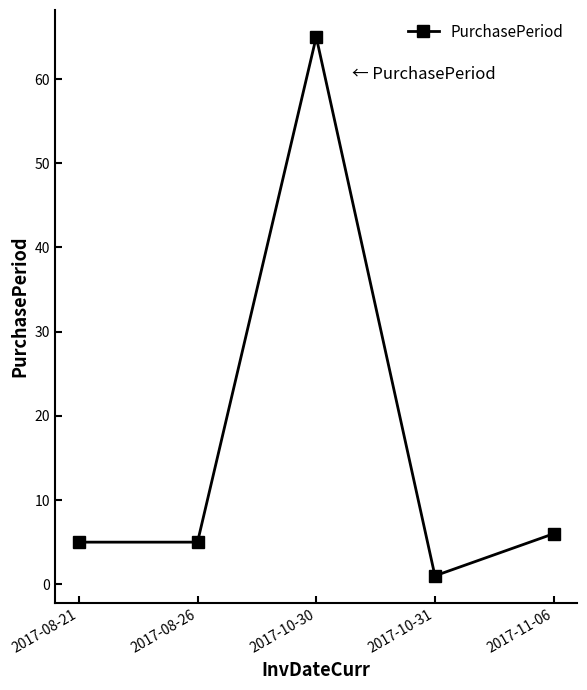

What is the average value?

16